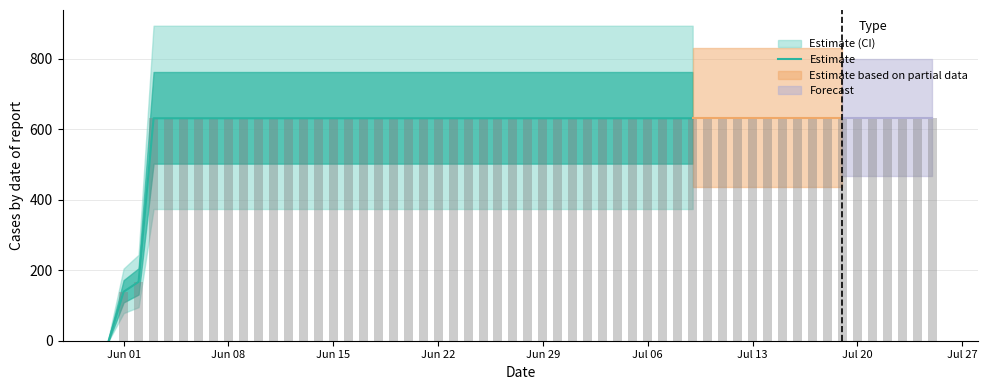

How many values are below 631?

3